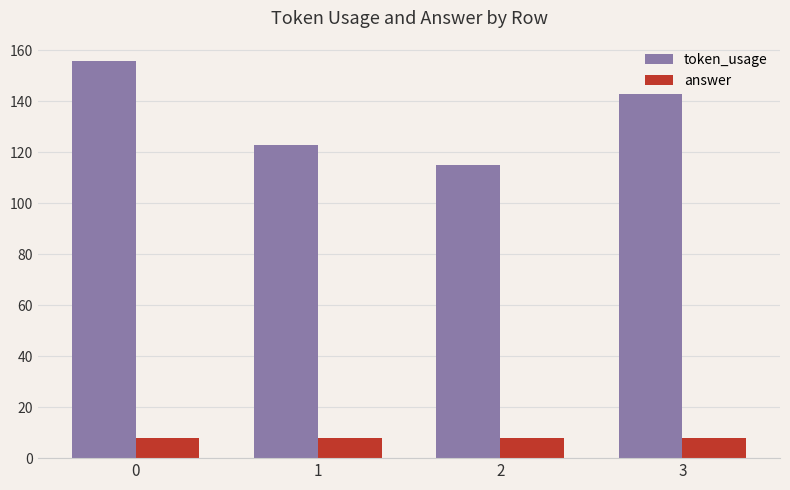

True or false: token_usage has a value of 228 at 0.

False